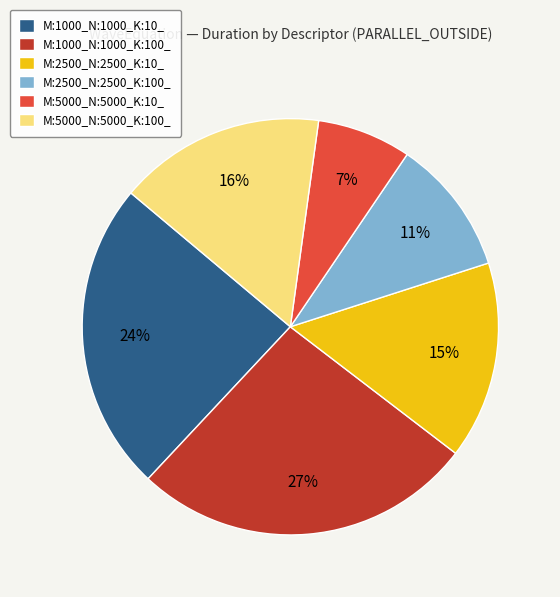

How many segments does this pie chart have?

6